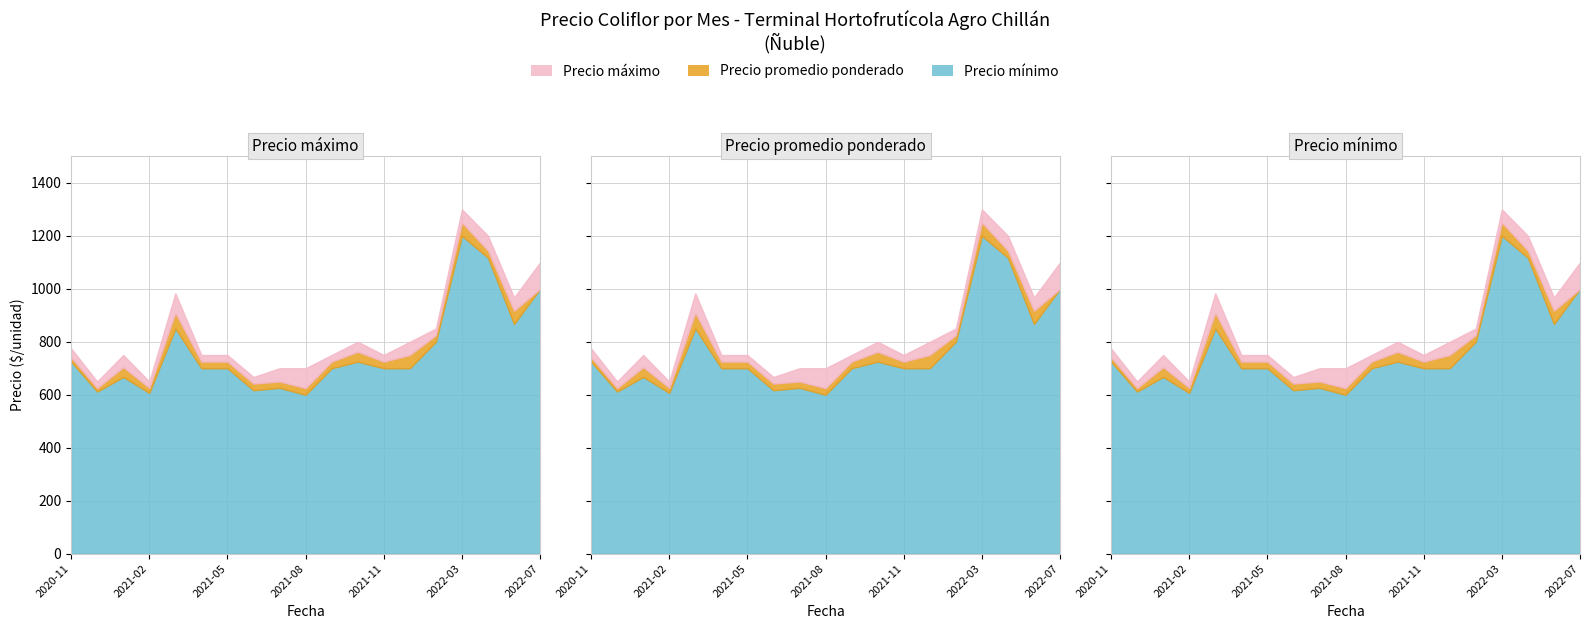

Where is the first local minimum for Precio promedio ponderado?

2020-12